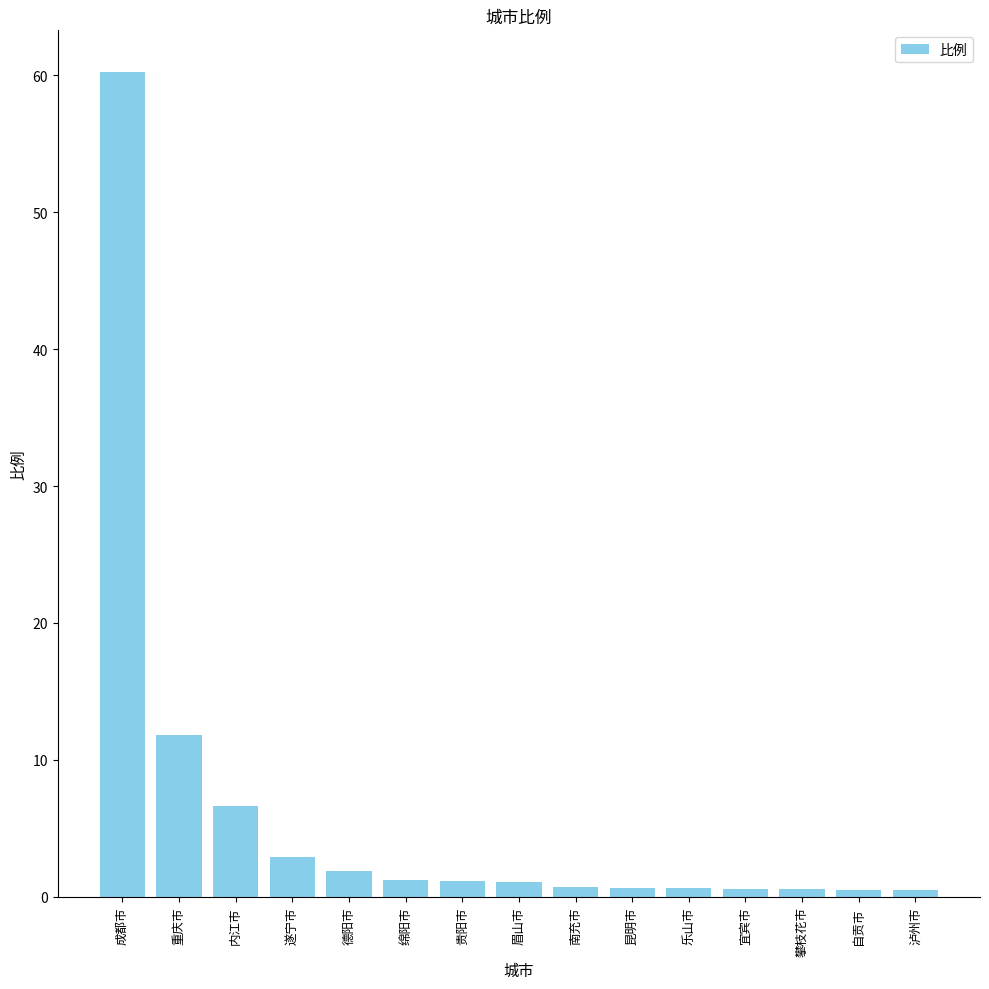

What is the greatest value displayed?

60.3